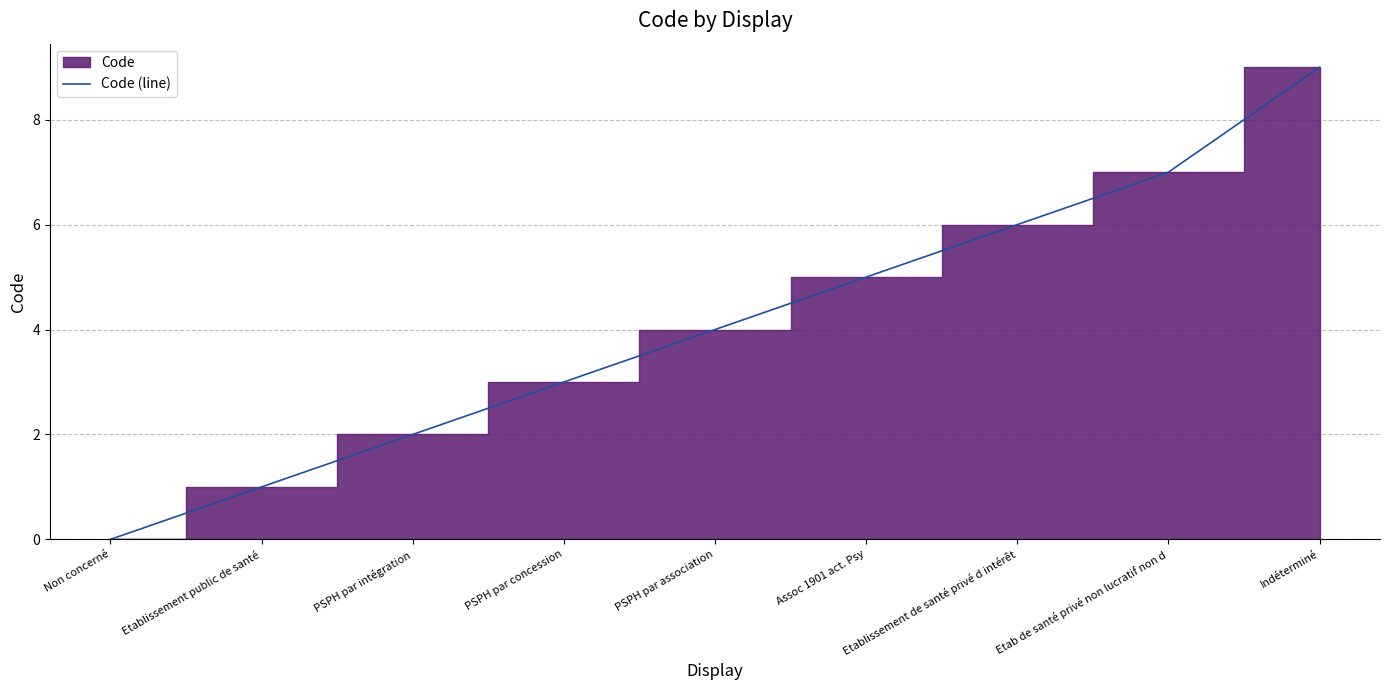

Reading left to right, extract all data points from this chart.

0	1	2	3	4	5	6	7	9